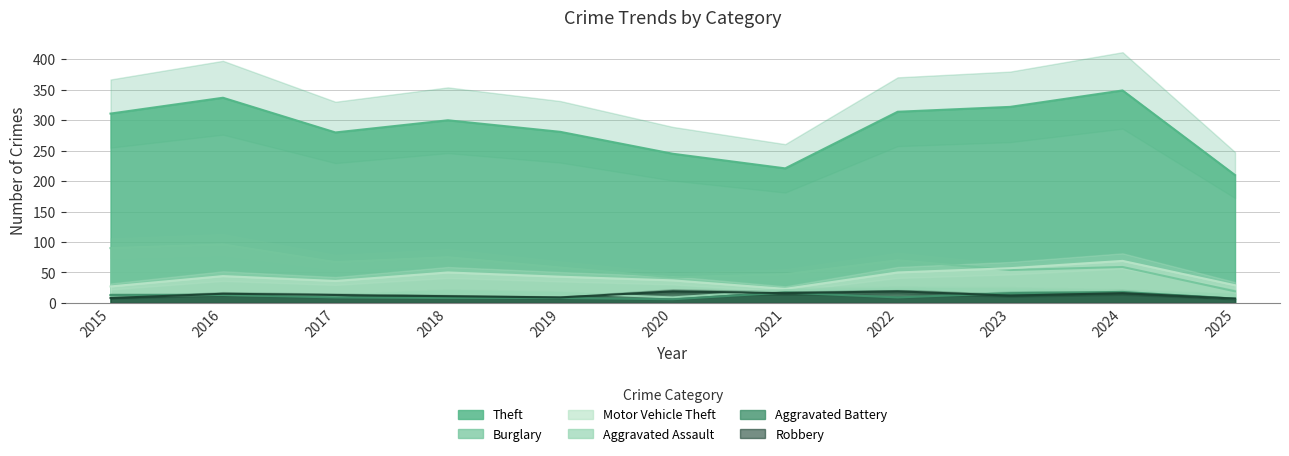

How many lines are shown in the chart?

6